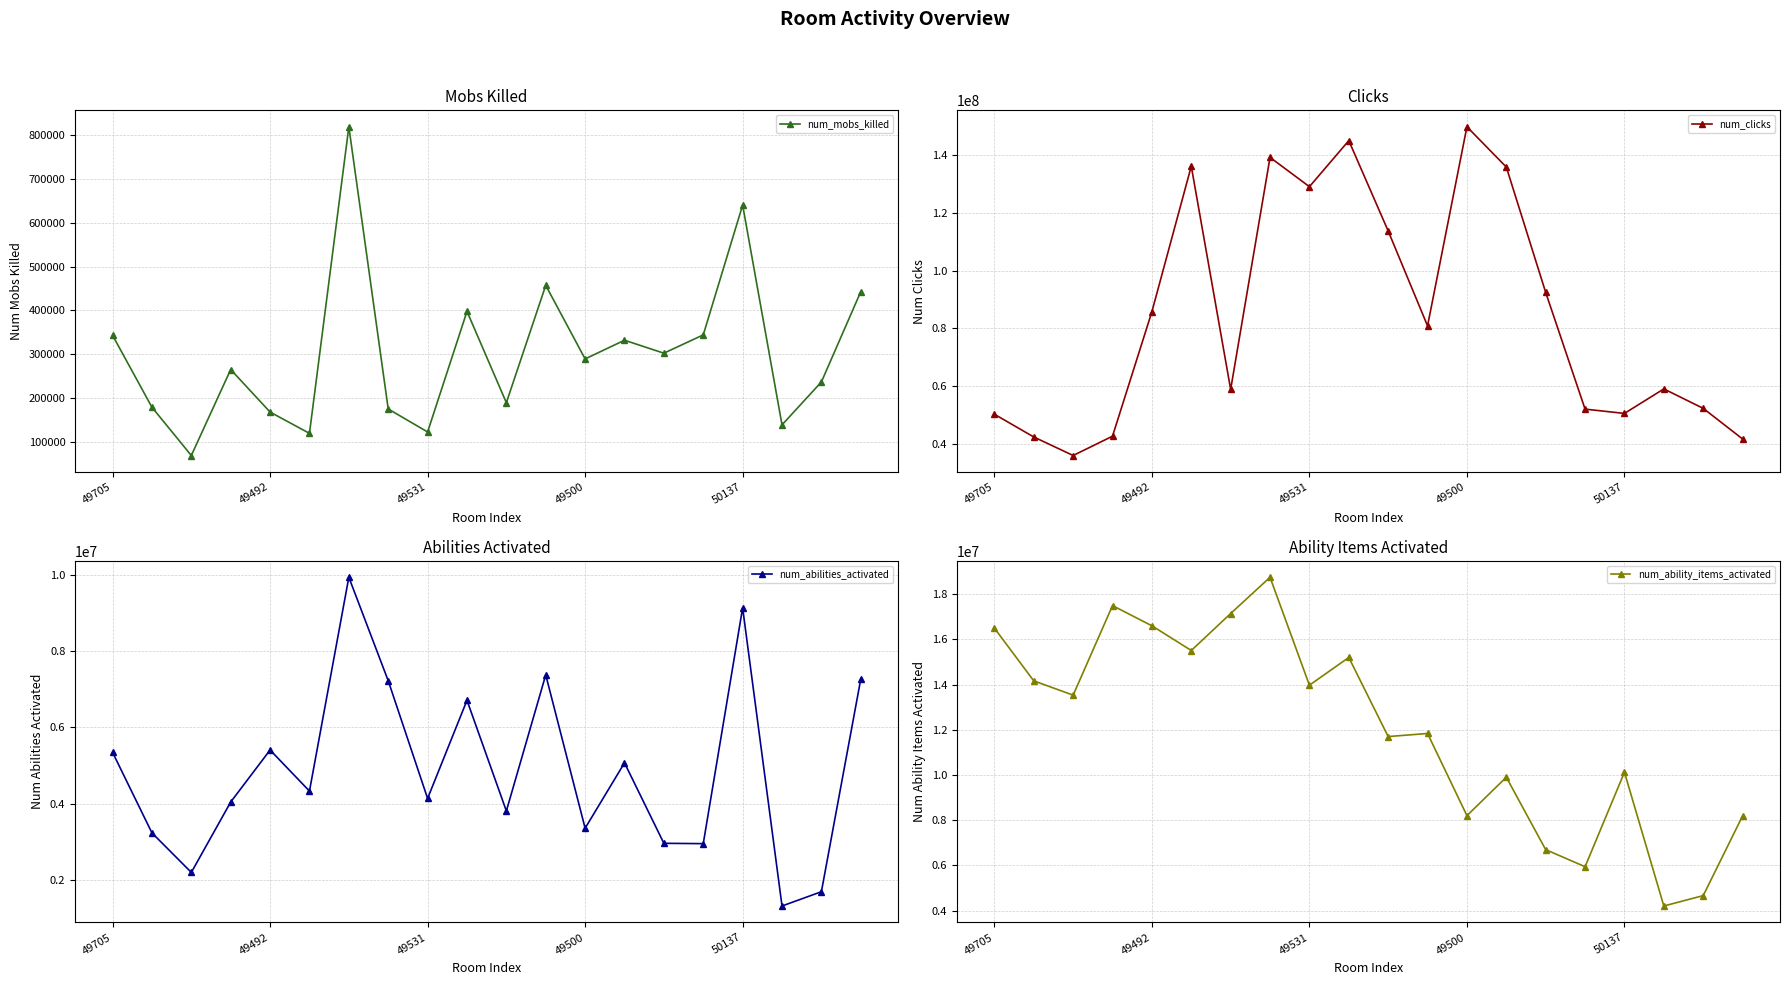

How many values in the num_abilities_activated series are below 4326154?

10